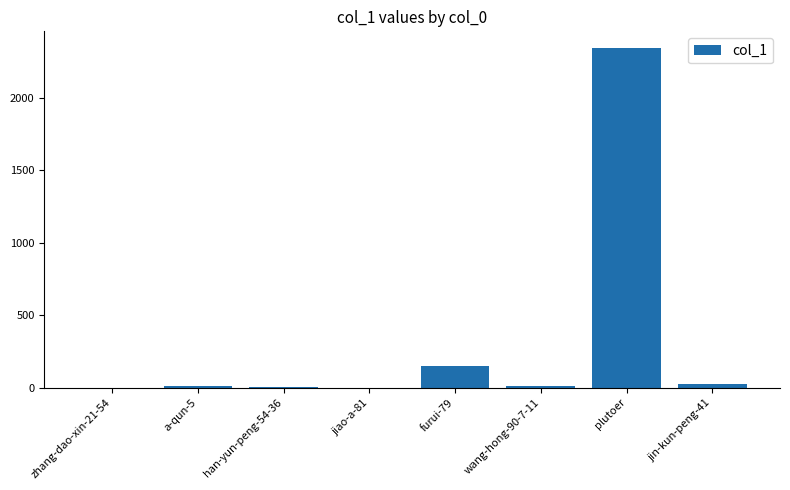

The chart shows a value of 1571 at plutoer. True or false?

False